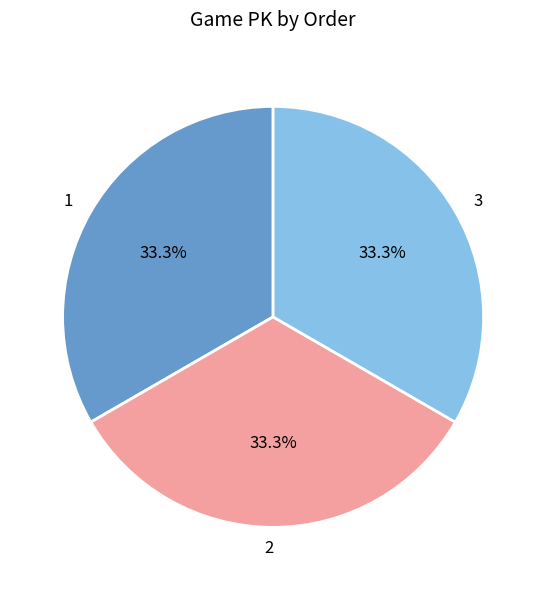

Does 3 represent more than half of the total?

No